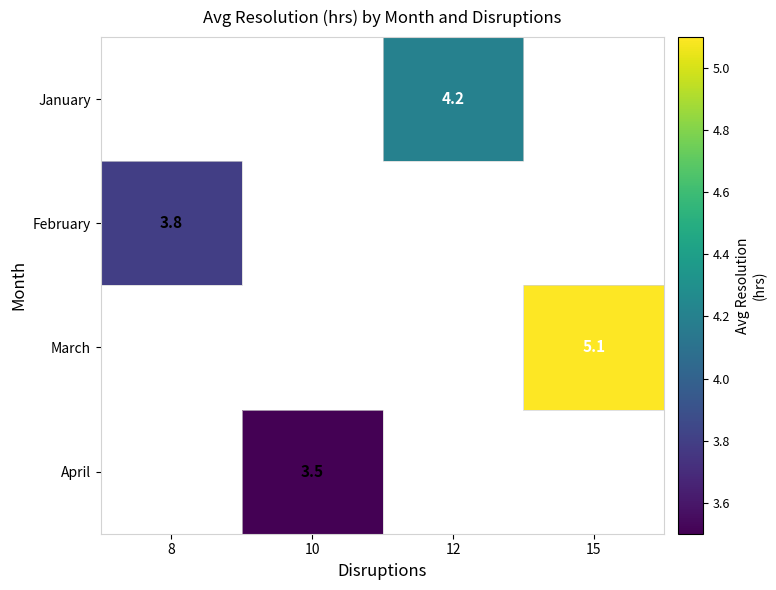

True or false: April has a value of 3.5 at 10.

True